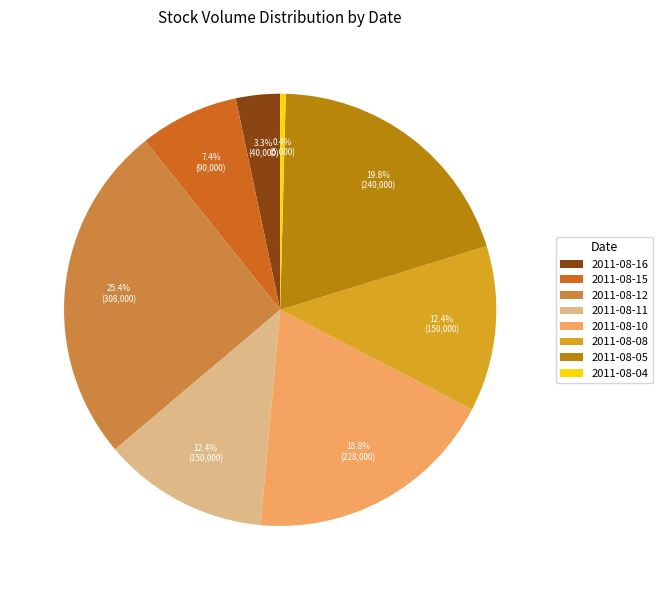

Which has a higher value, 2011-08-10 or 2011-08-05?

2011-08-05